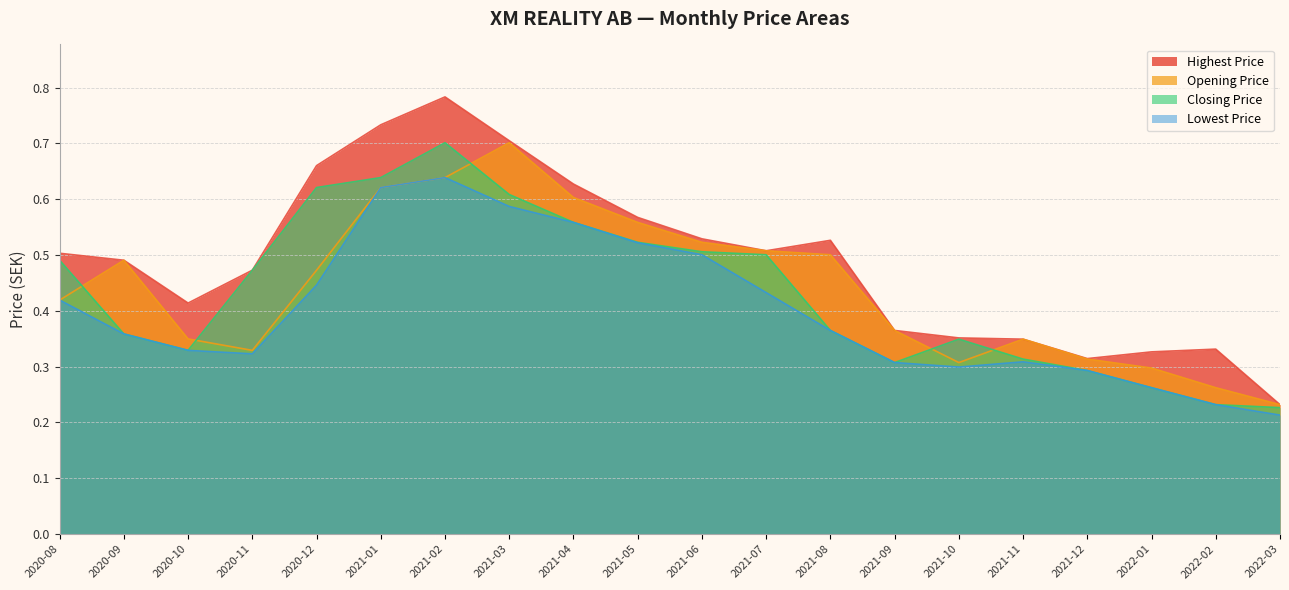

What is the sum of all Highest Price values?

9.8